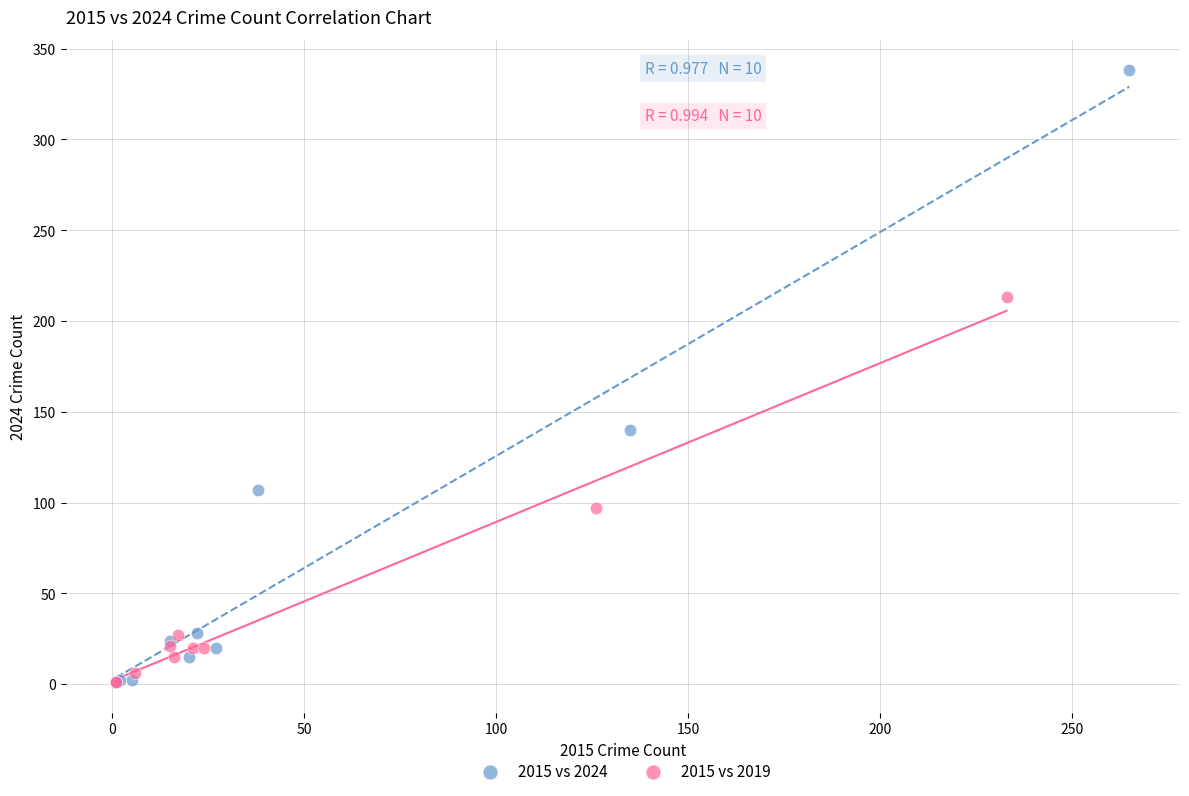

Which series reaches the maximum Y coordinate?

2015 vs 2024